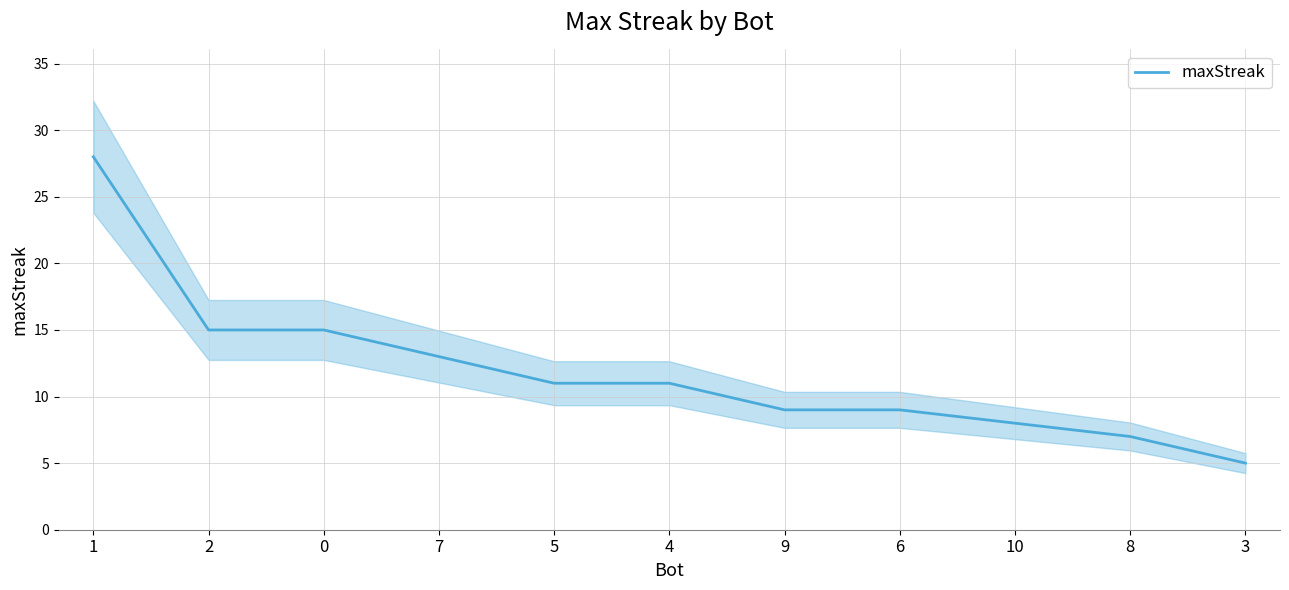

Does the chart display data point markers on the line(s)?

No